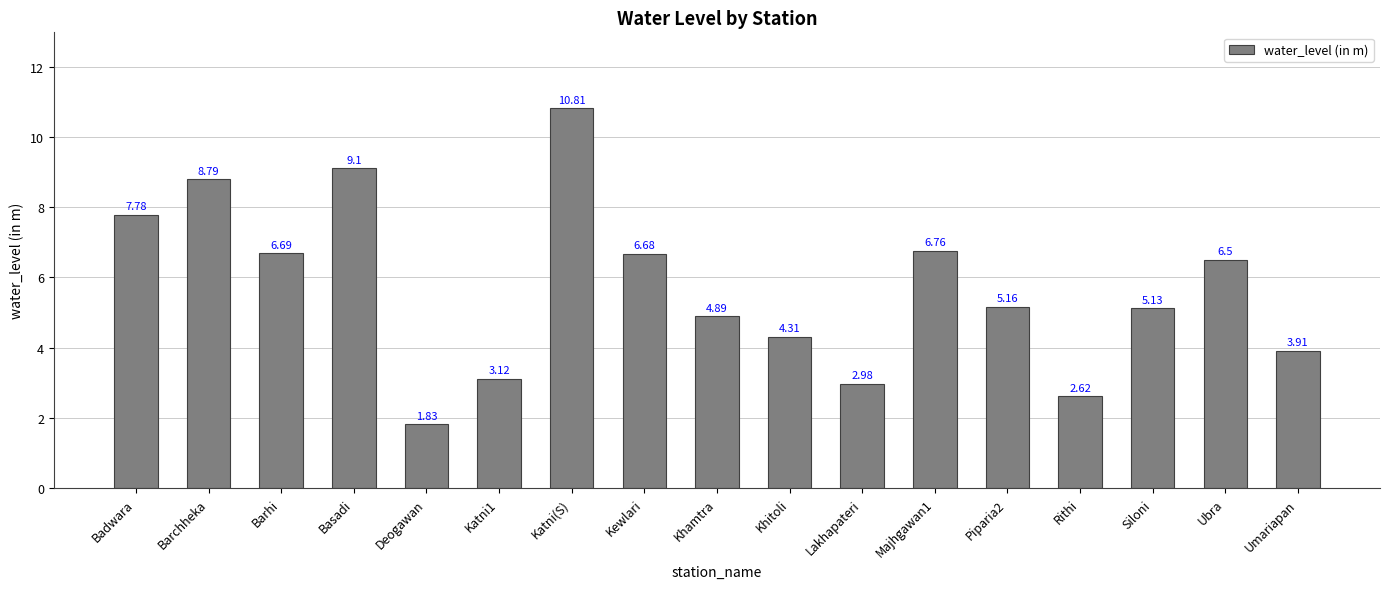

Rank the categories by value from lowest to highest.

Deogawan, Rithi, Lakhapateri, Katni1, Umariapan, Khitoli, Khamtra, Siloni, Piparia2, Ubra, Kewlari, Barhi, Majhgawan1, Badwara, Barchheka, Basadi, Katni(S)